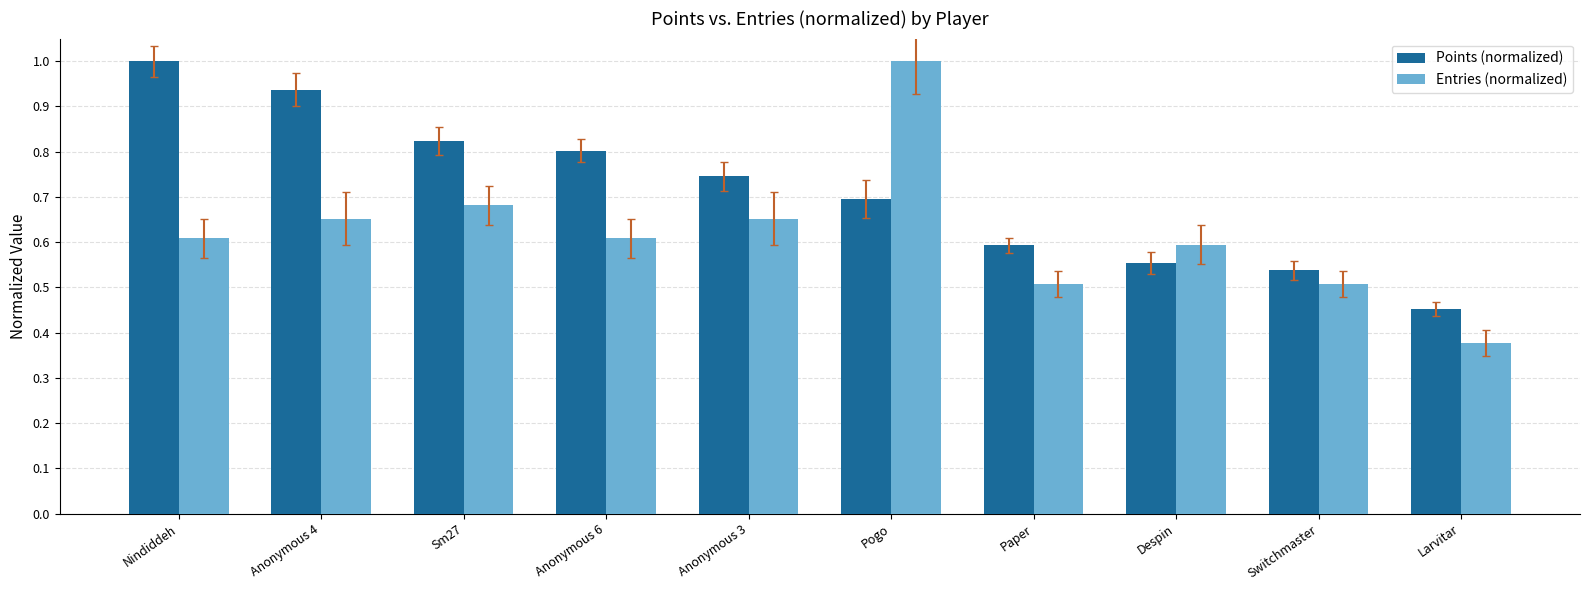

At Switchmaster, list the series in order from smallest to largest.

Entries (normalized), Points (normalized)